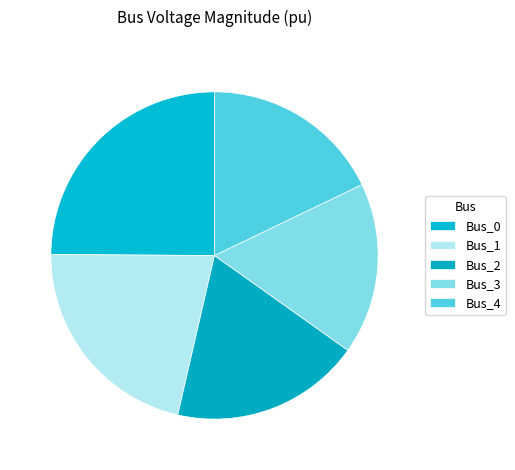

Count the number of slices in the pie.

5